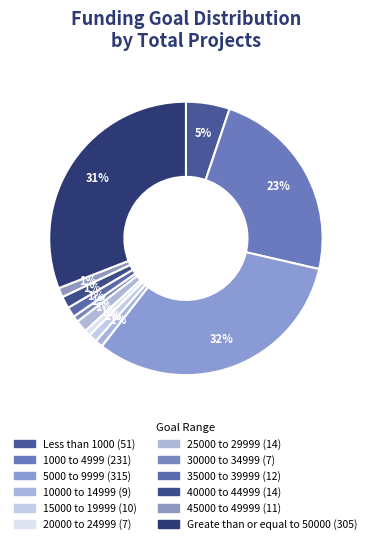

Count the number of slices in the pie.

12